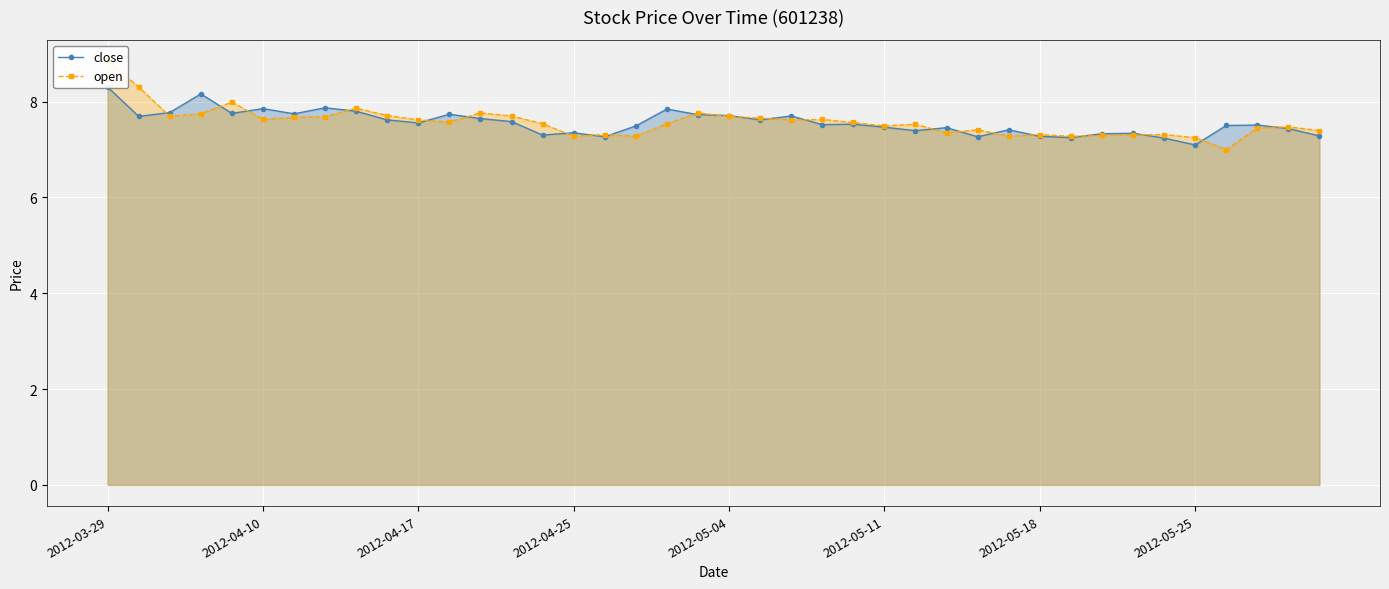

What is the lowest value of the close series?

7.1